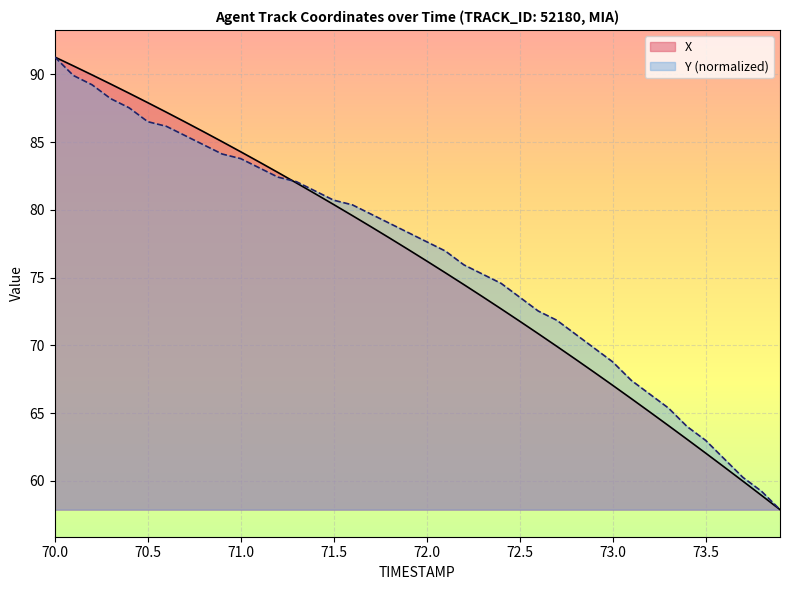

At which category is the sum across all series the highest?

70.0